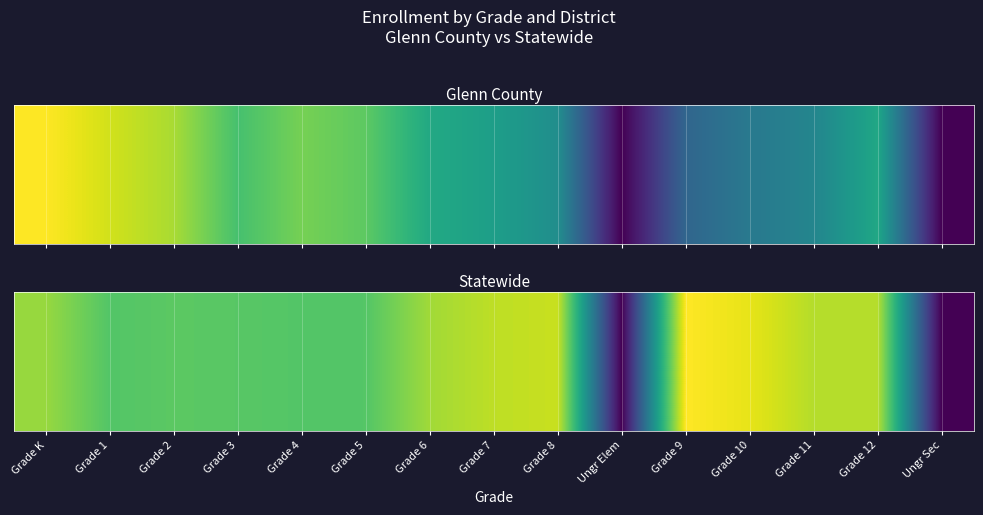

The value at Grade 3 is 0.7. True or false?

True